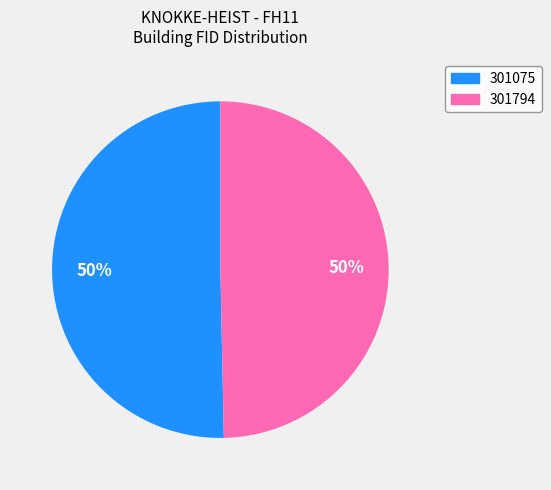

What is the largest slice in the pie chart?

301075